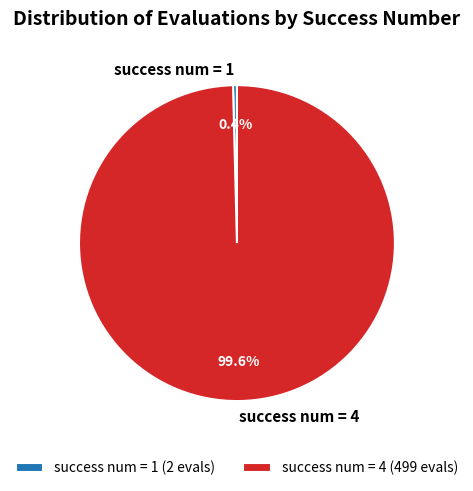

Does success num = 4 represent more than half of the total?

Yes